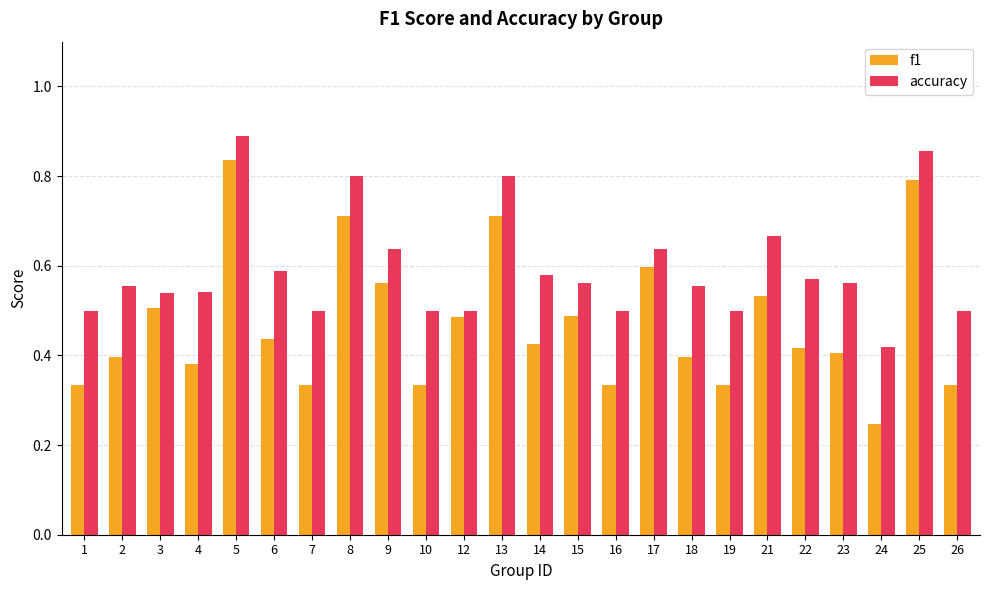

True or false: accuracy has a value of 0.7 at 7.

False